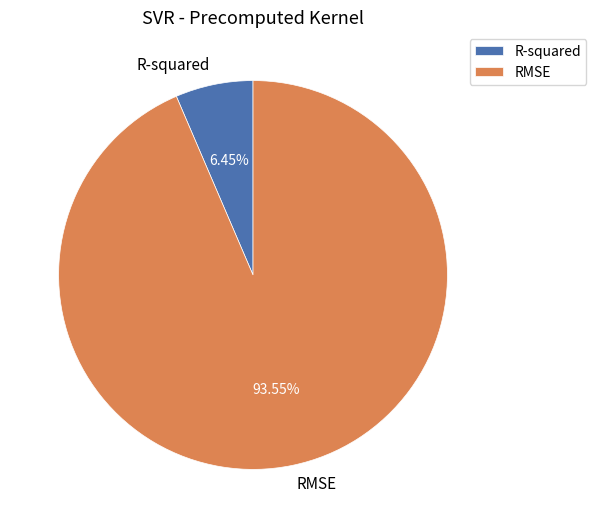

How many slices are in this pie chart?

2